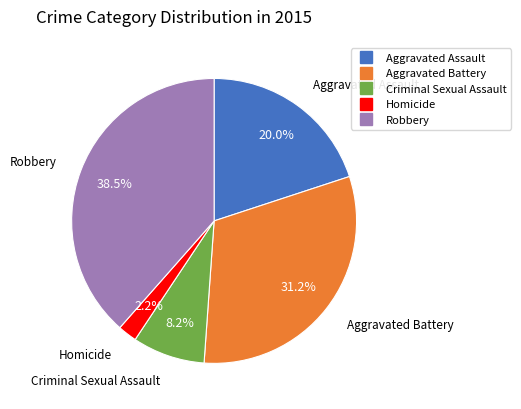

Which slice is the smallest?

Homicide